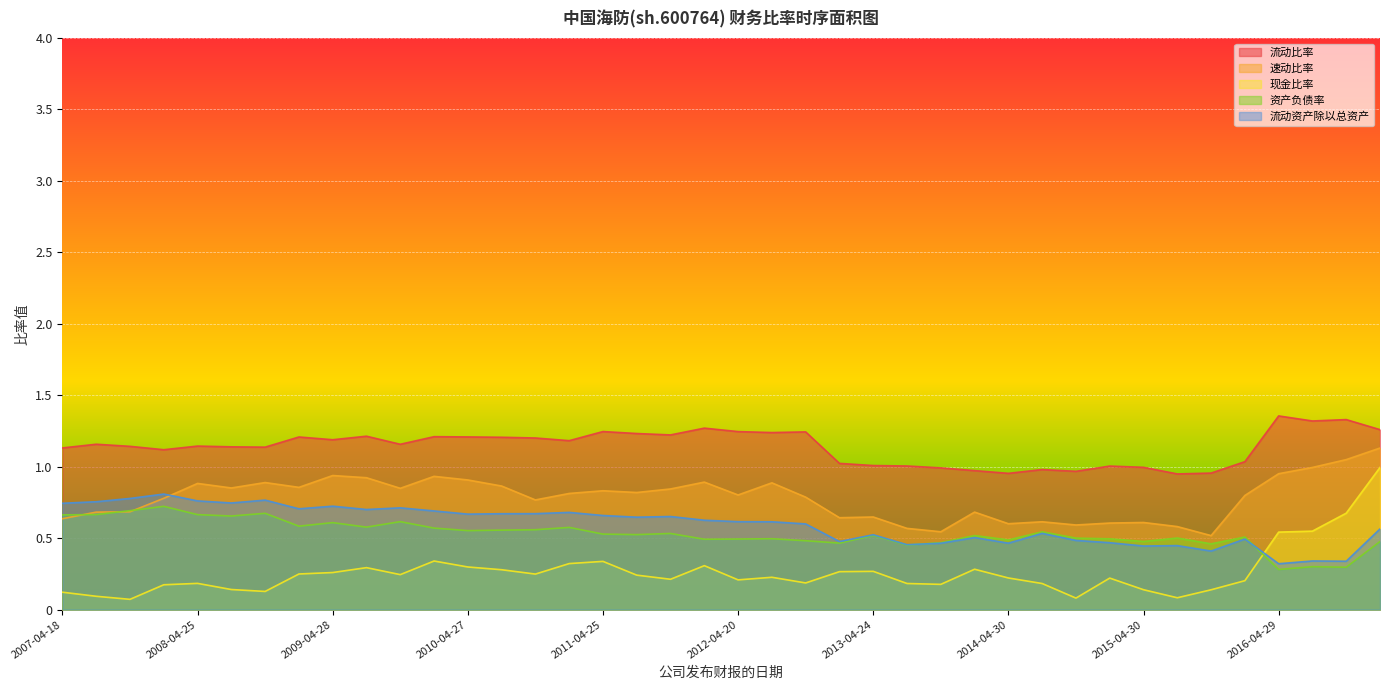

What are all the series names shown in the legend?

流动比率, 速动比率, 现金比率, 资产负债率, 流动资产除以总资产